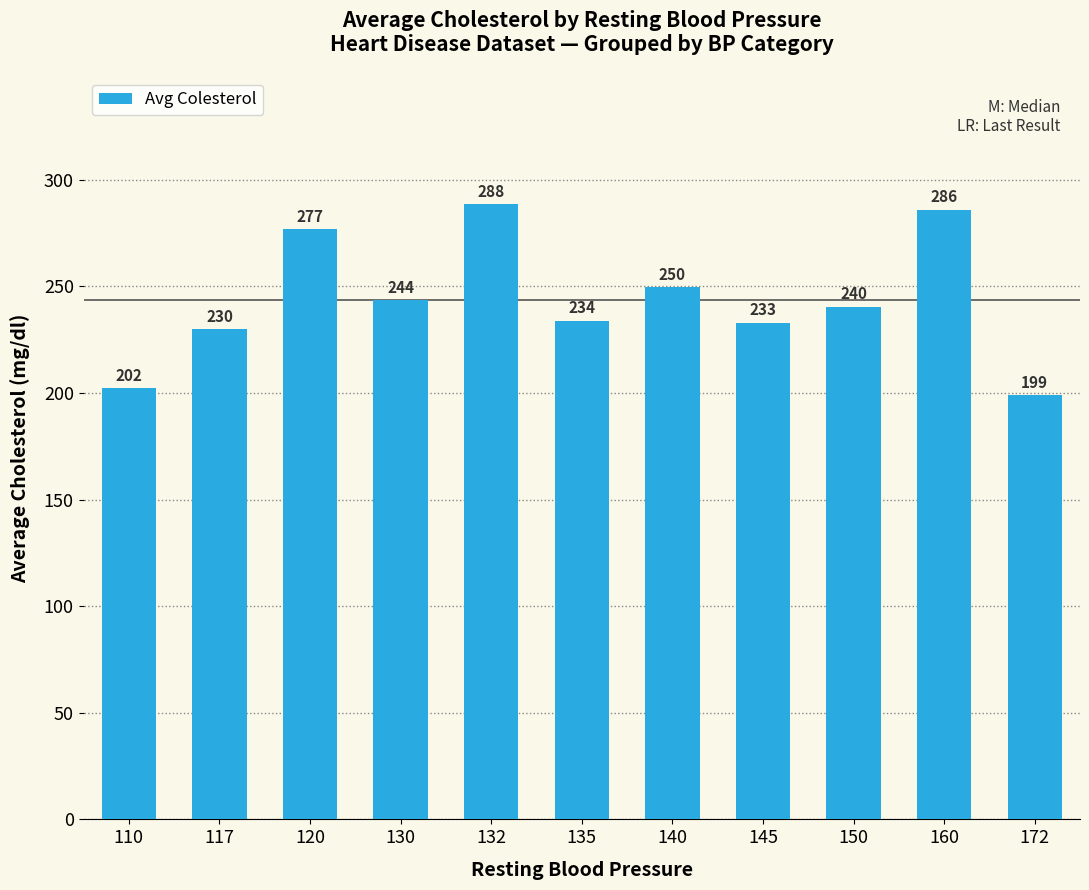

The chart shows a value of 202.3 at 110. True or false?

True